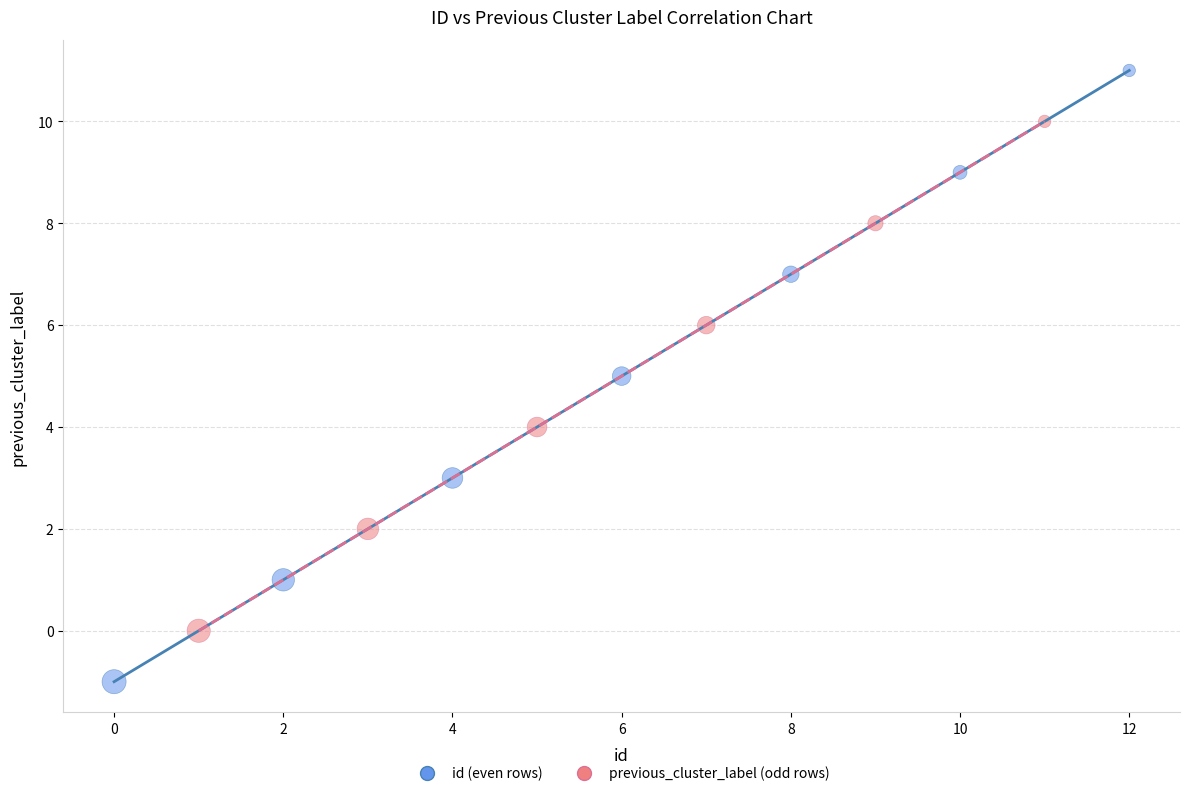

Which series has the largest Y range (max minus min)?

id (even rows)